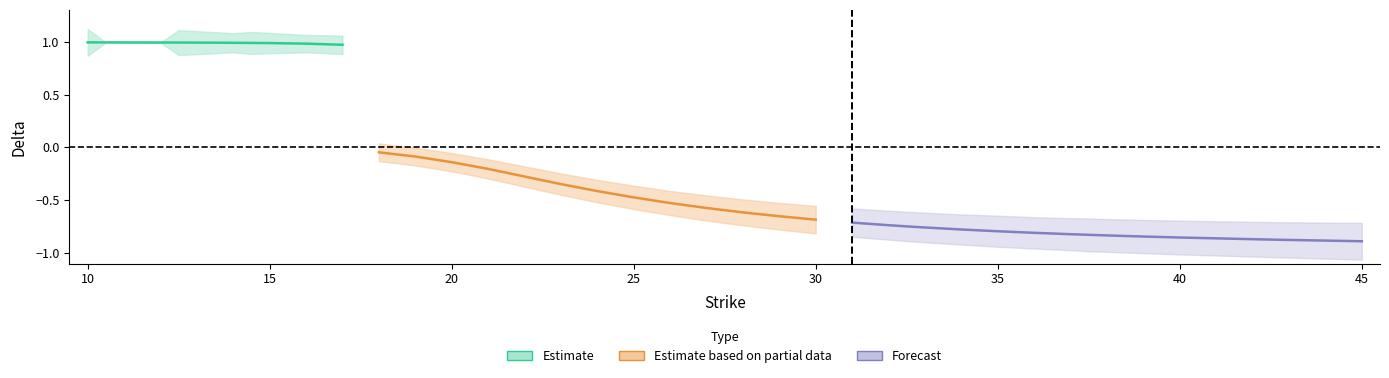

True or false: put_delta has a value of -0.4 at 34.

False